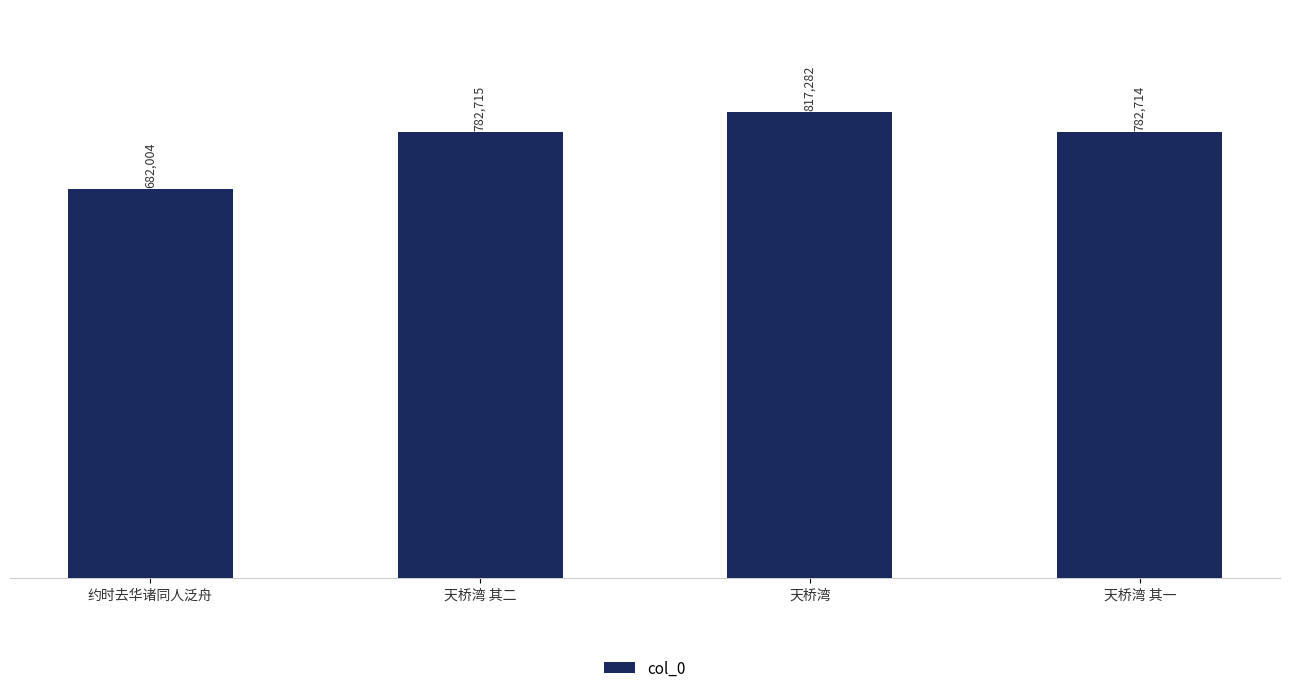

What is the maximum value shown in the chart?

817282